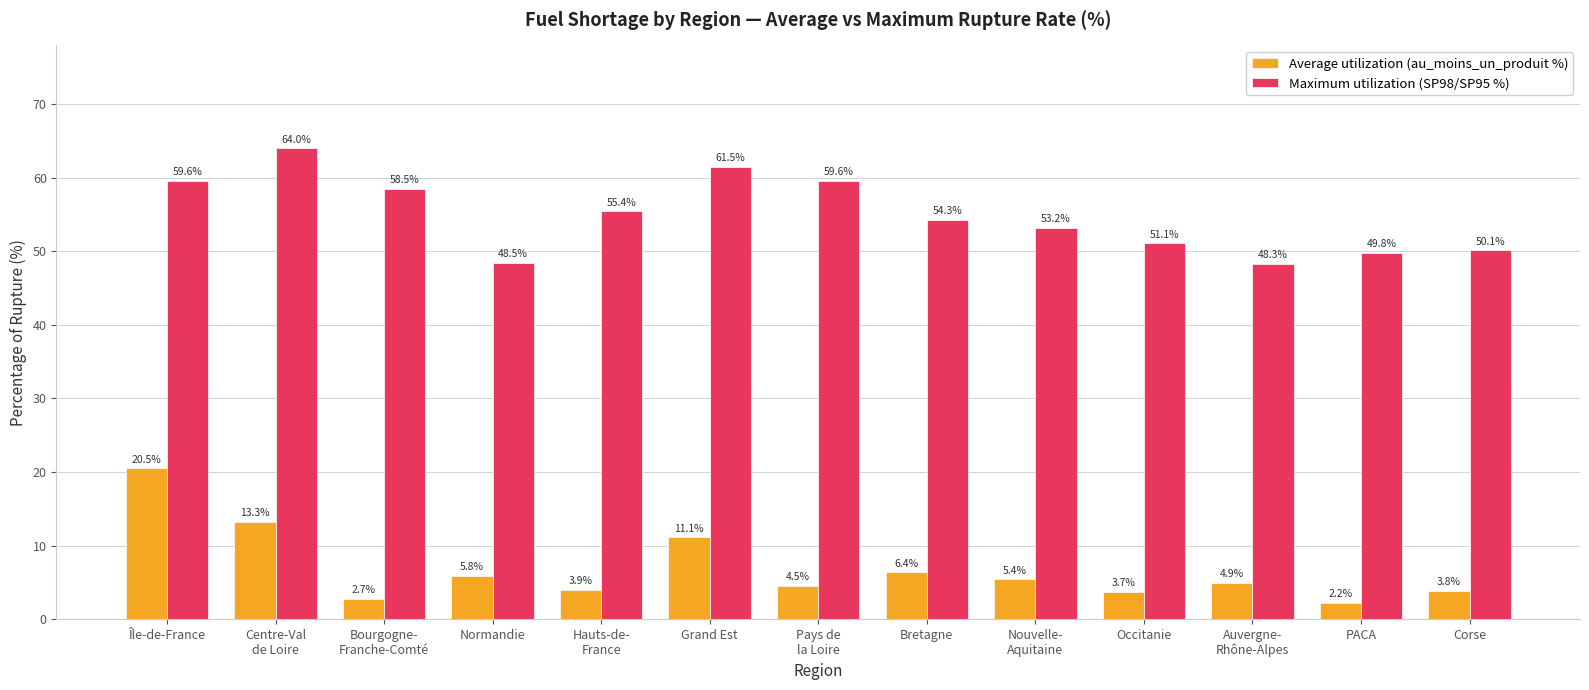

What is the label of the 6th bar from the right?

Bretagne